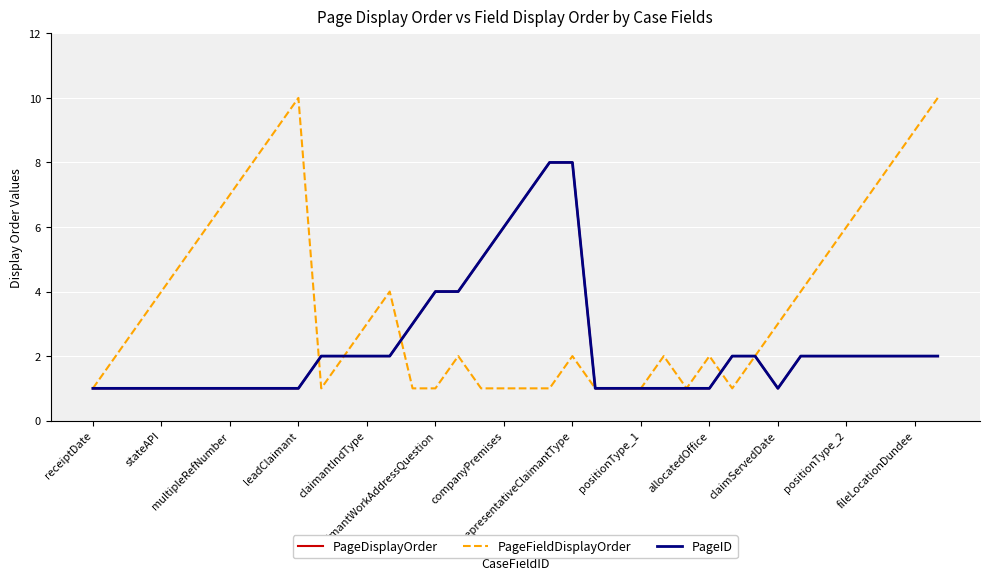

Does the chart have visible grid lines?

Yes